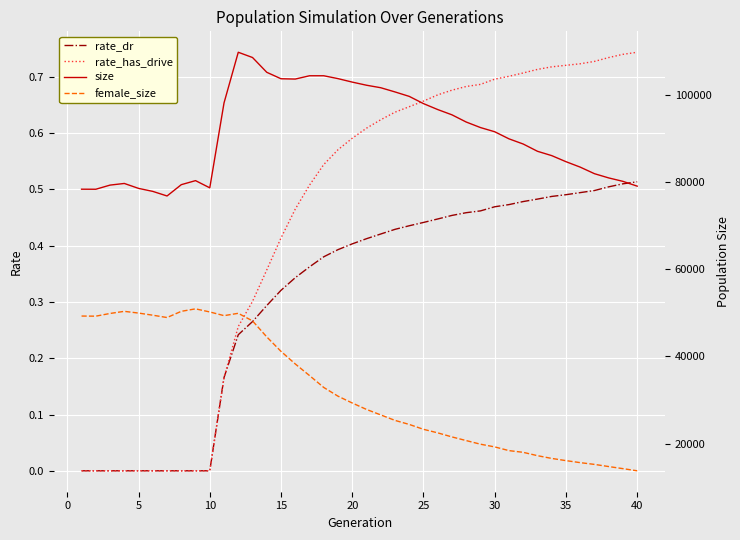

What is the highest value of the rate_dr series?

0.5